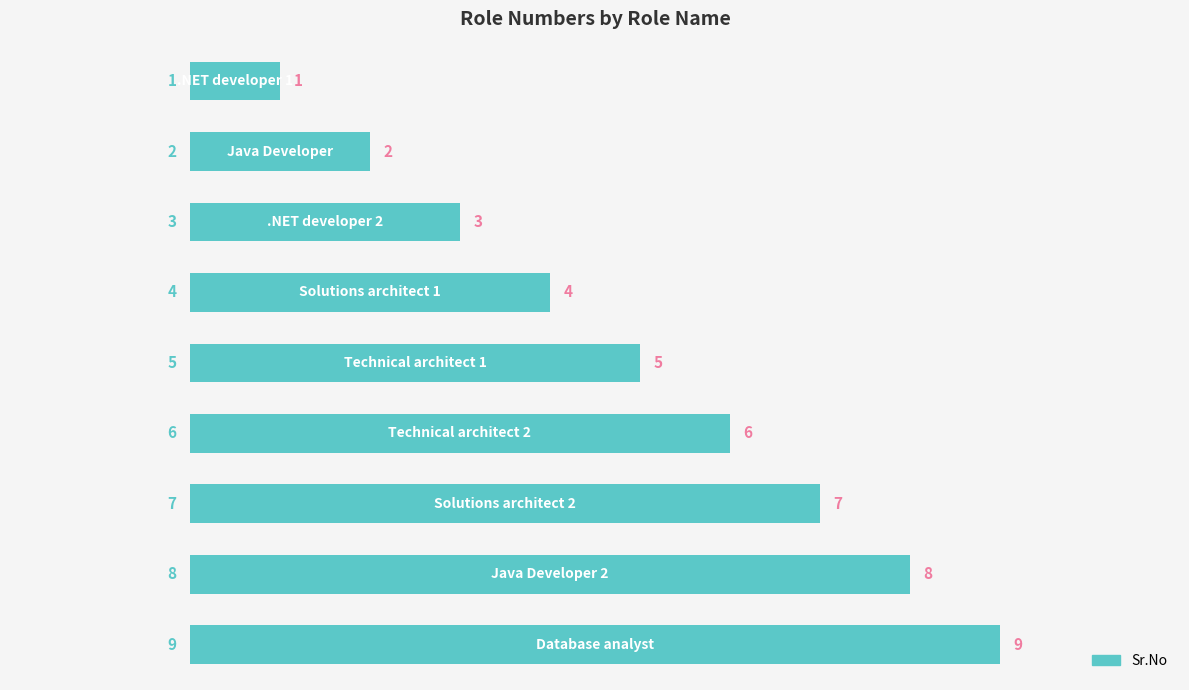

What is the value of the 3rd bar from the top?

3